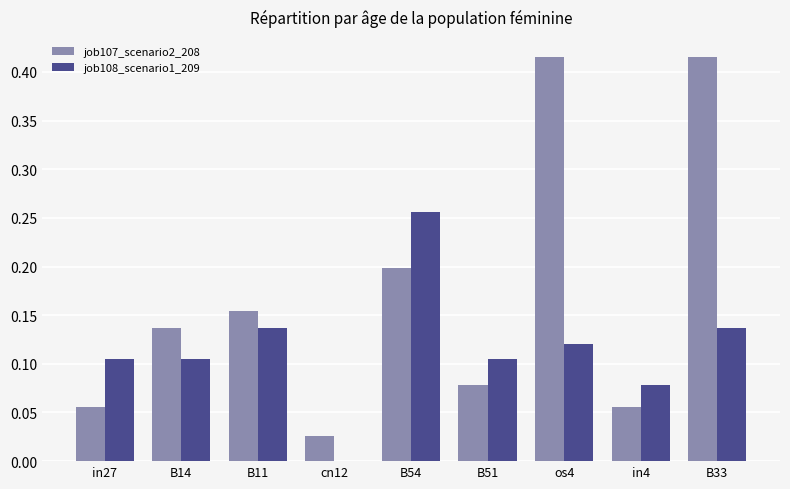

Is the value of job107_scenario2_208 at B51 greater than the value of job108_scenario1_209 at cn12?

Yes